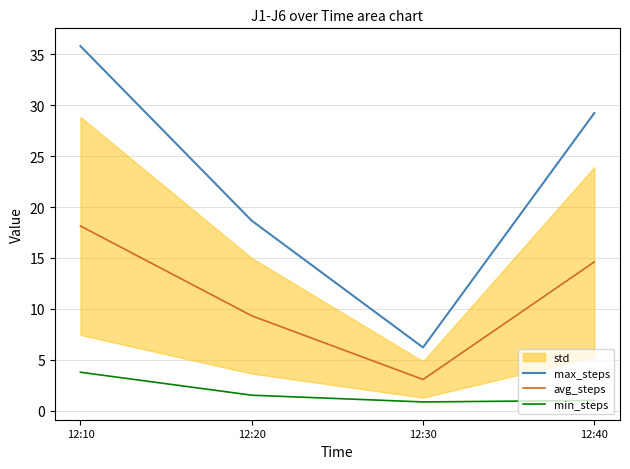

Is the value of min_steps at 12:40 greater than the value of avg_steps at 12:40?

No